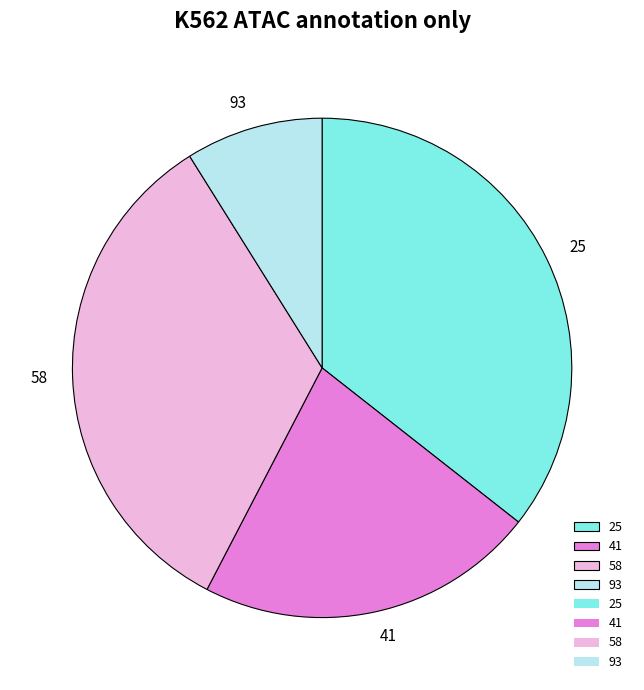

Which category has the smallest portion of the pie?

93